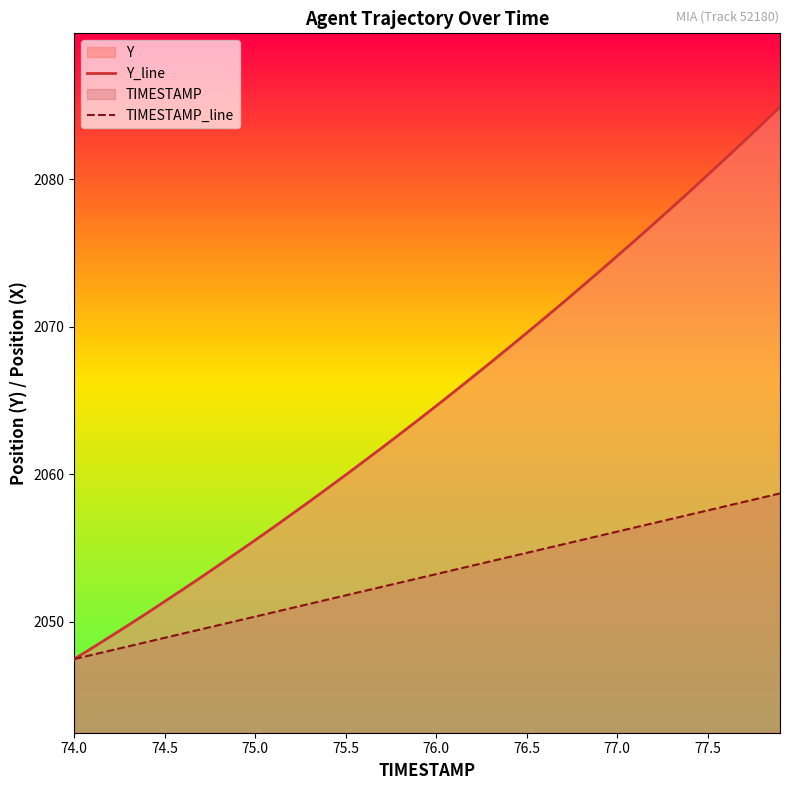

List the series in order of their overall mean, highest first.

Y_line, TIMESTAMP_line